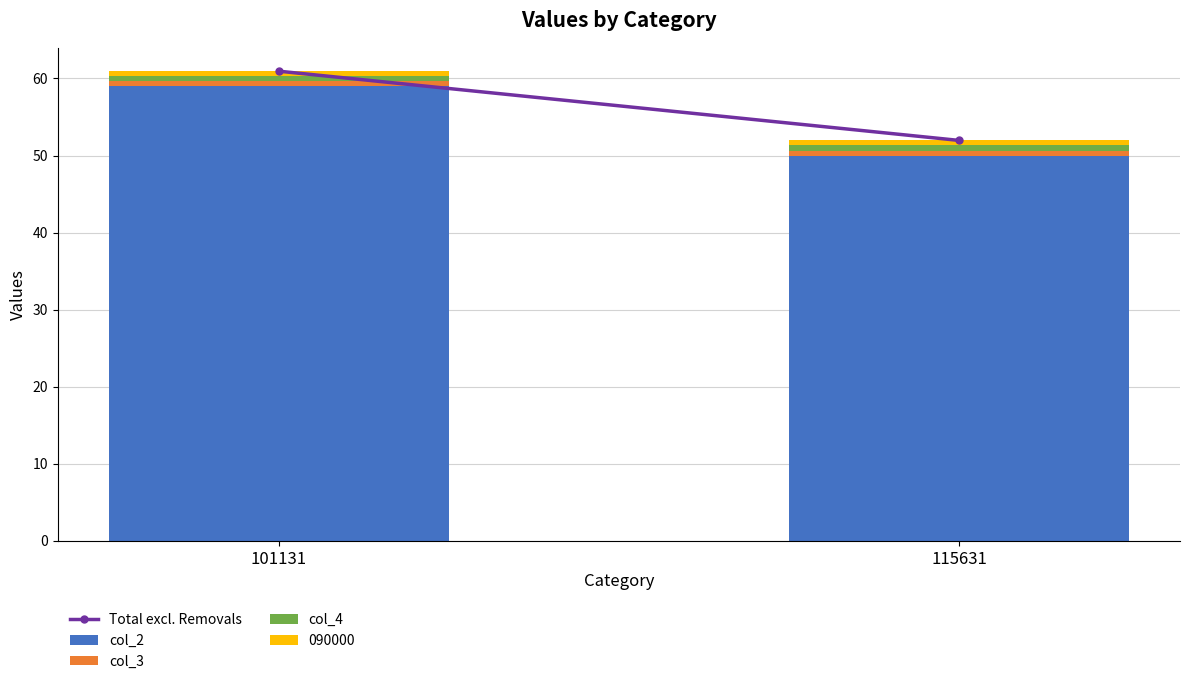

At which category is the sum across all series the highest?

101131